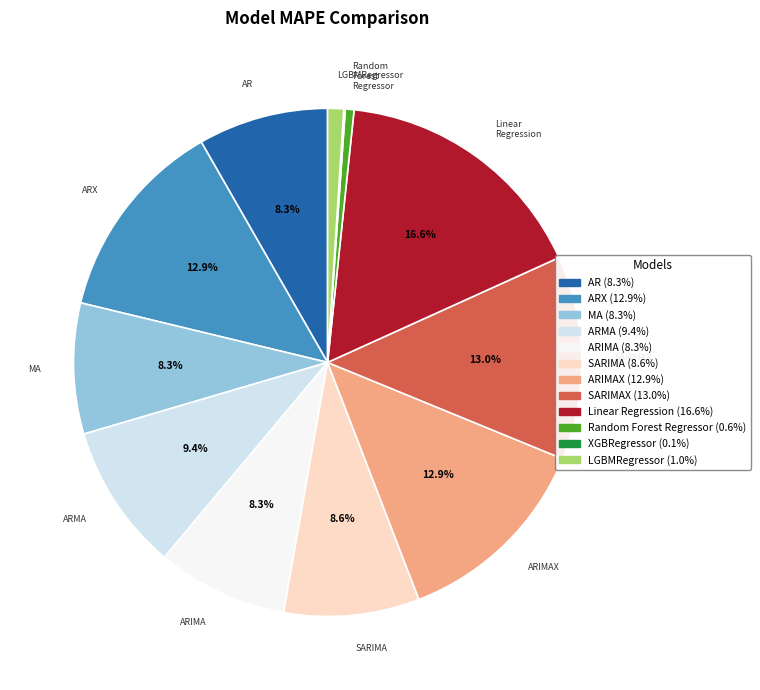

Is there a majority slice in this chart?

No